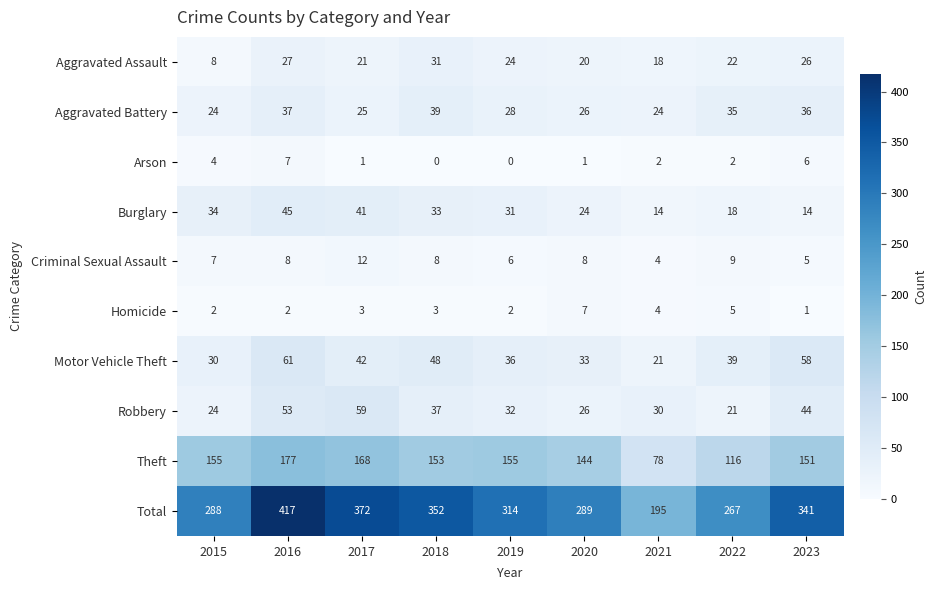

True or false: Aggravated Assault has a value of 22 at 2022.

True